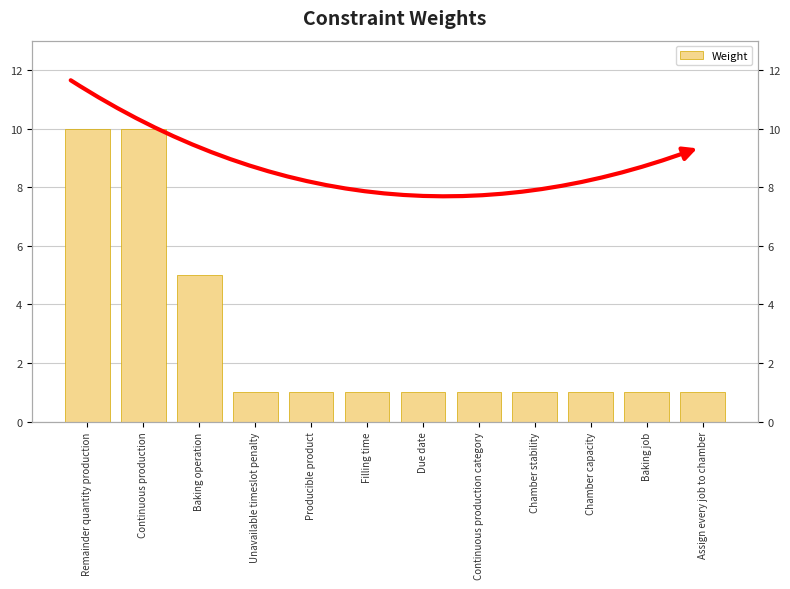

Reading left to right, transcribe all the data shown in this chart.

10	10	5	1	1	1	1	1	1	1	1	1